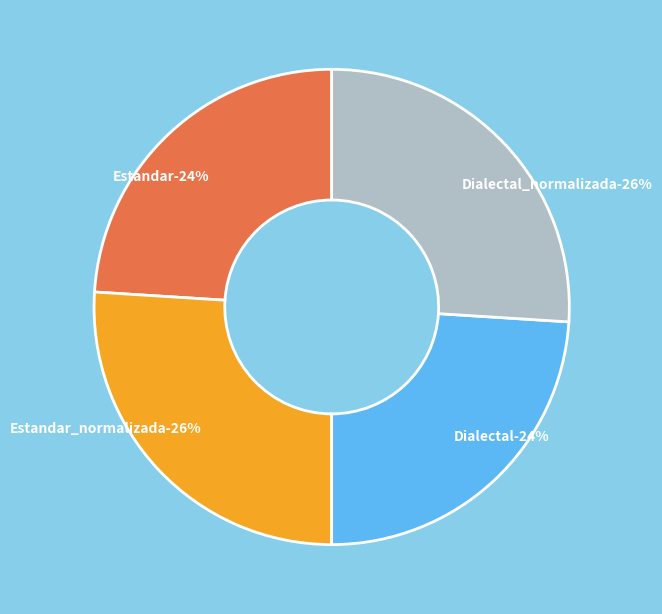

Is there any slice that represents more than half of the pie?

No